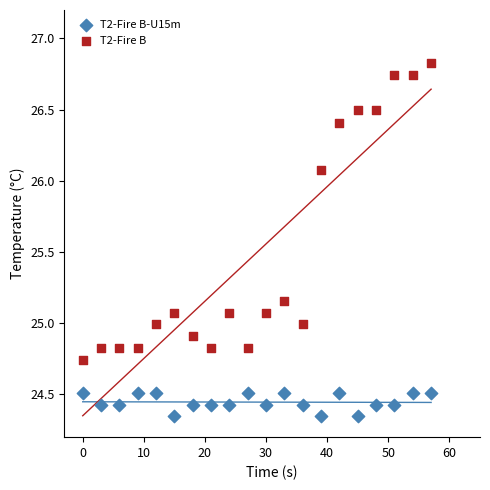

Which series contains the lowest Y value?

T2-Fire B-U15m